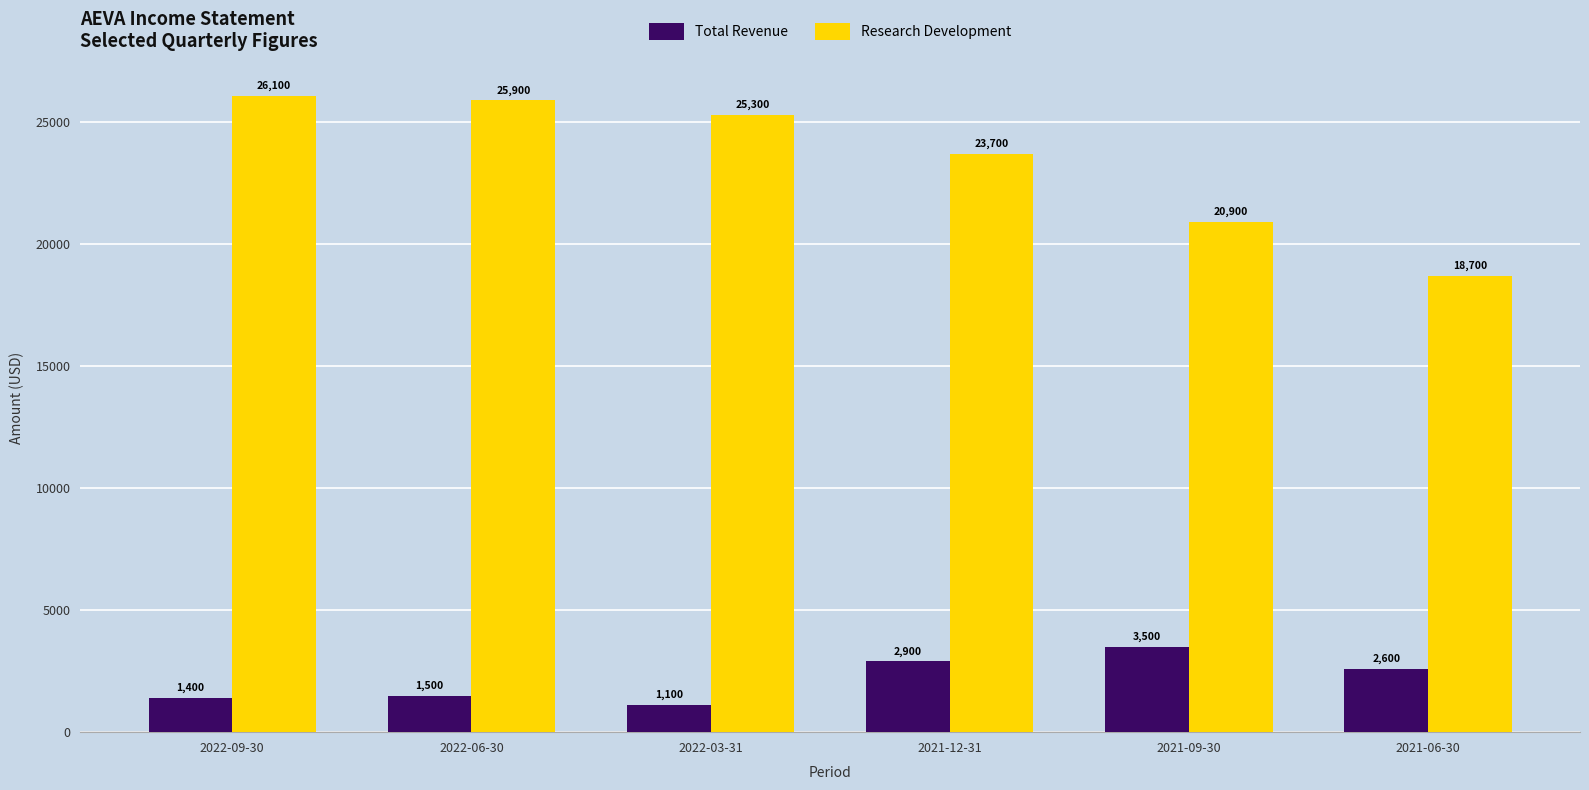

What is the label of the 5th bar from the left?

2021-09-30